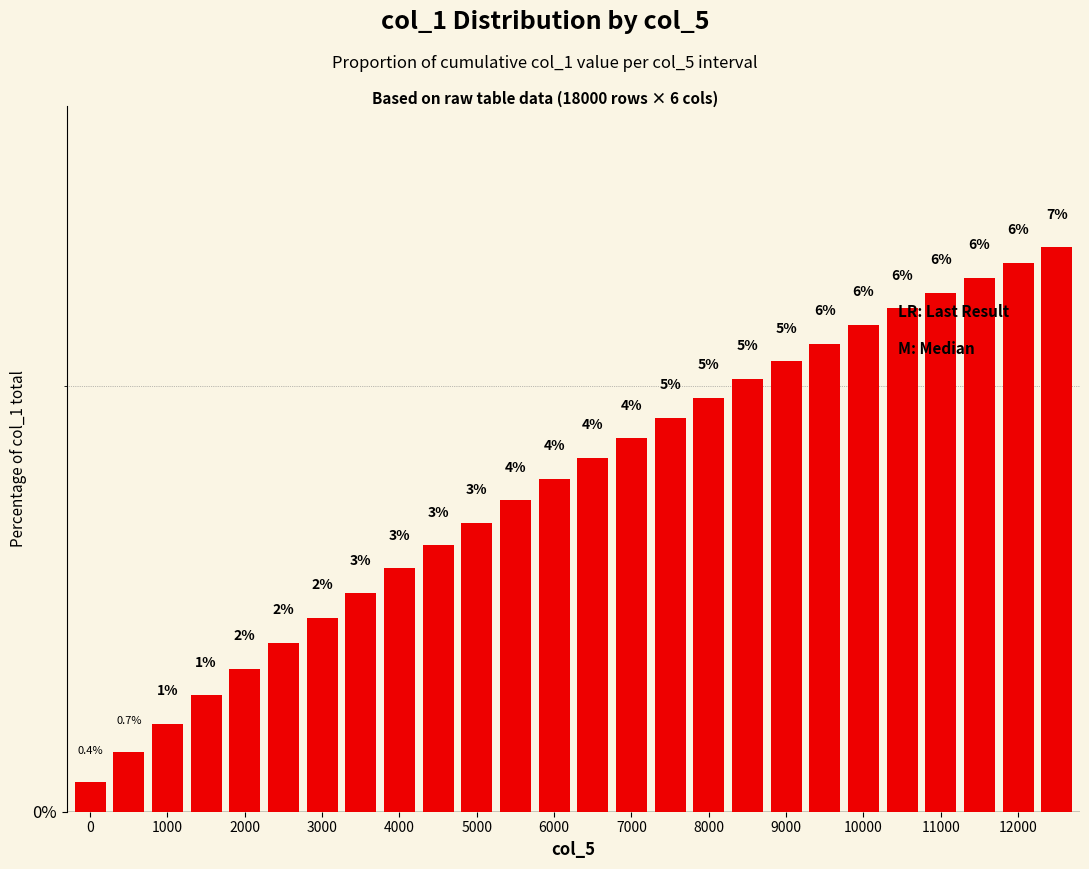

What is the value of the 18th bar from the left?

5.1